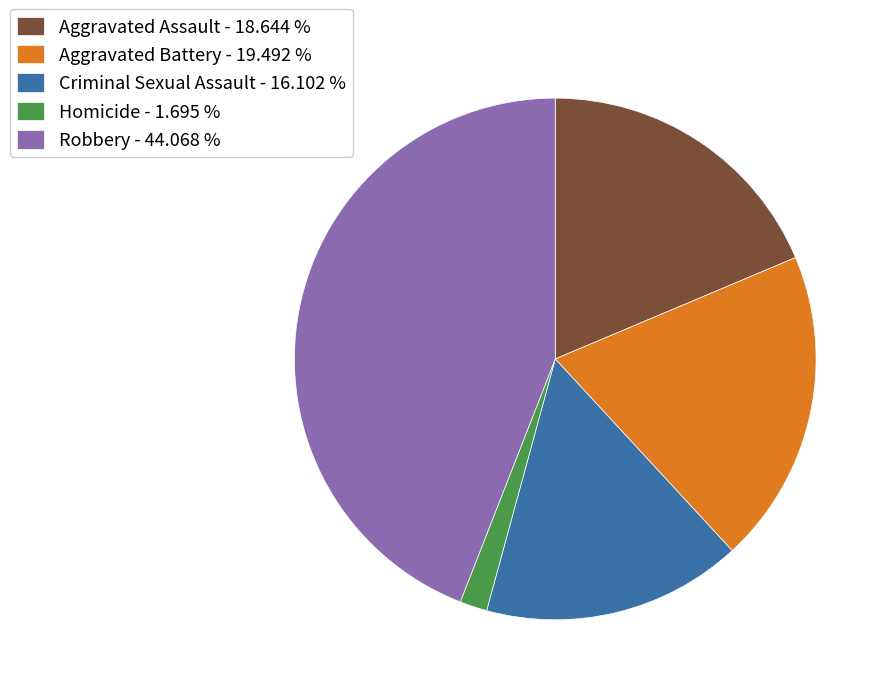

Does Aggravated Battery - 19.492 % account for over 50% of the chart?

No